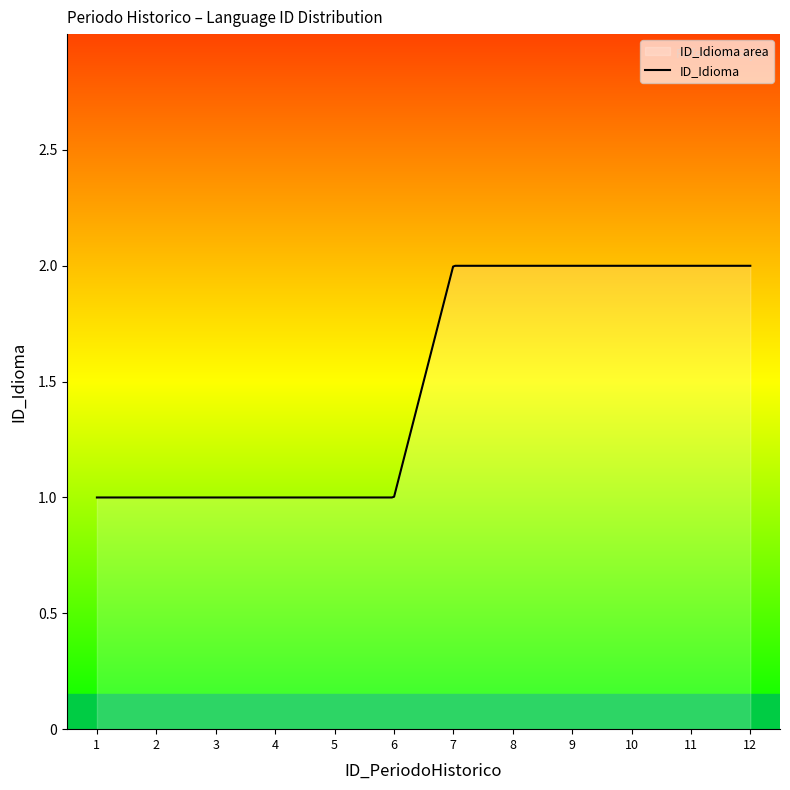

What is the difference between the values at 9 and 3?

1